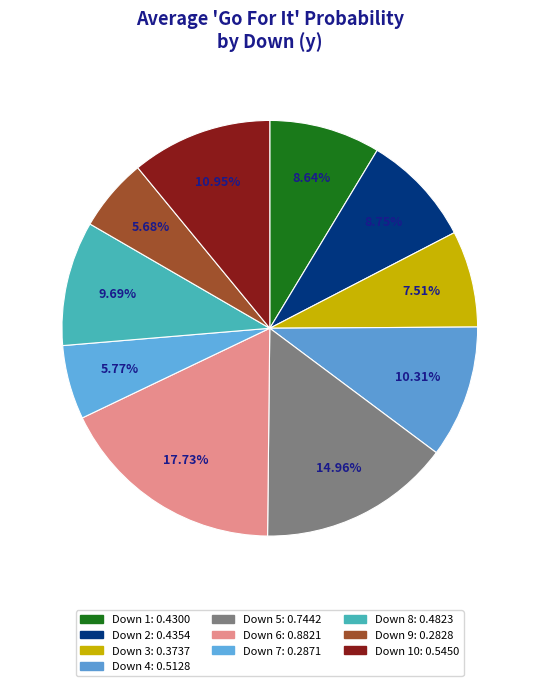

Count the number of slices in the pie.

10